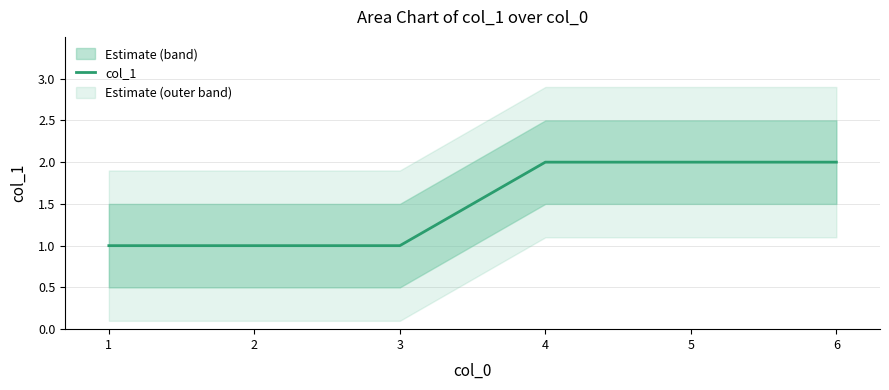

How many lines are shown in the chart?

1